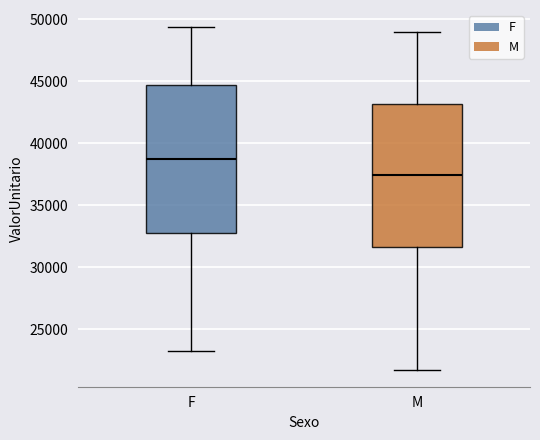

Which box's median line is the lowest?

M